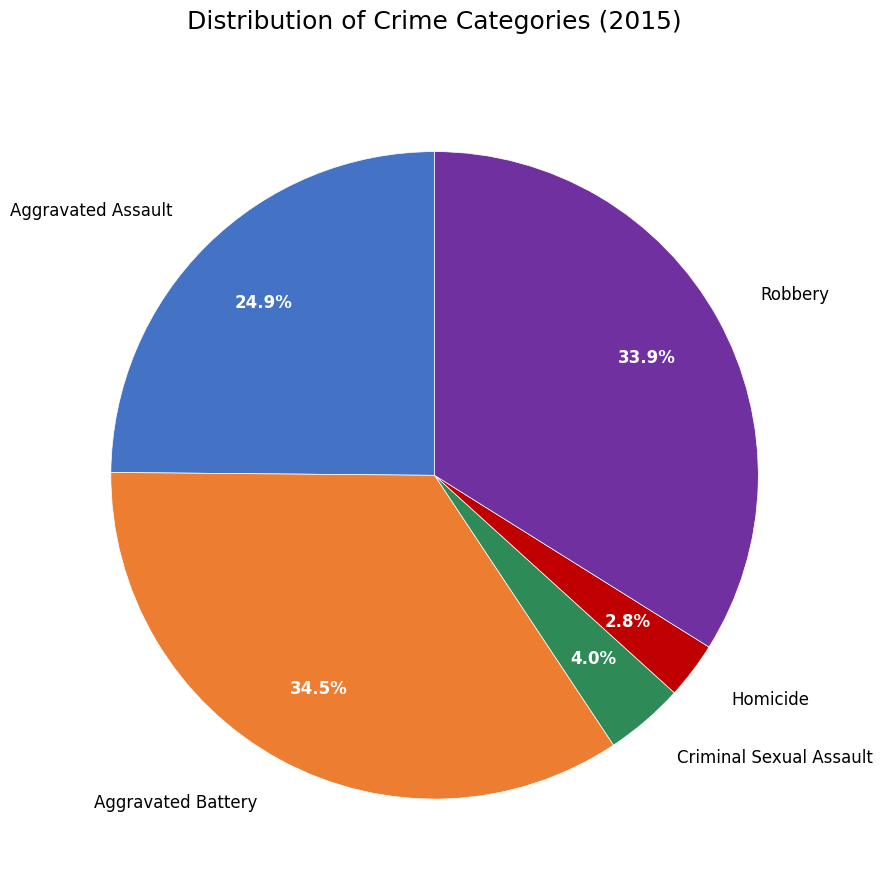

How many slices are in this pie chart?

5